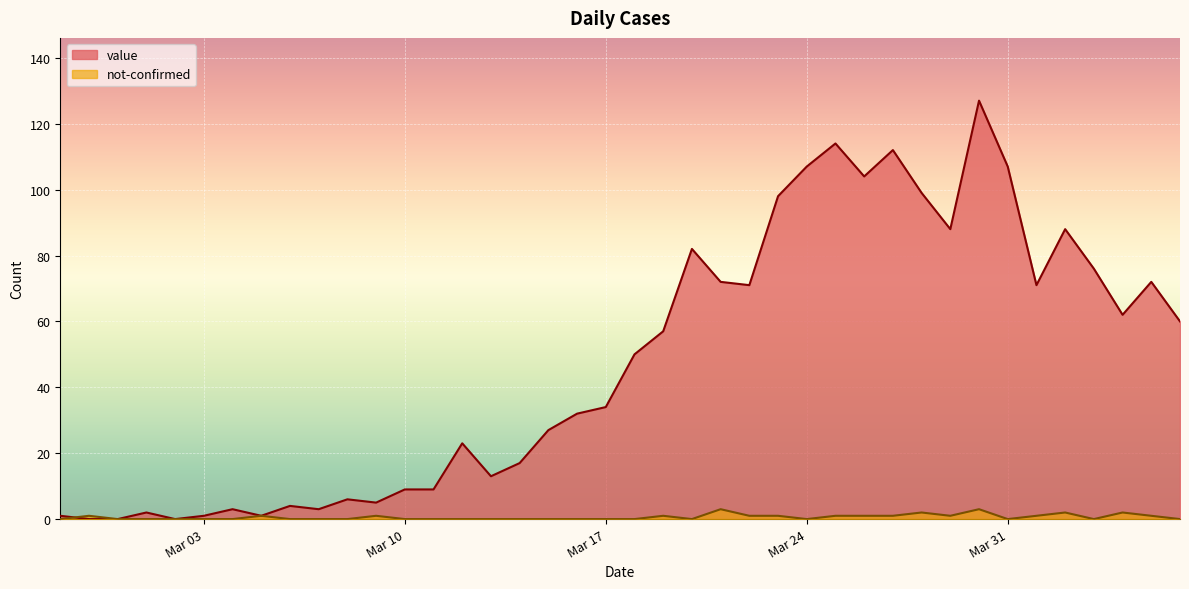

Which series has the largest total across all categories?

value